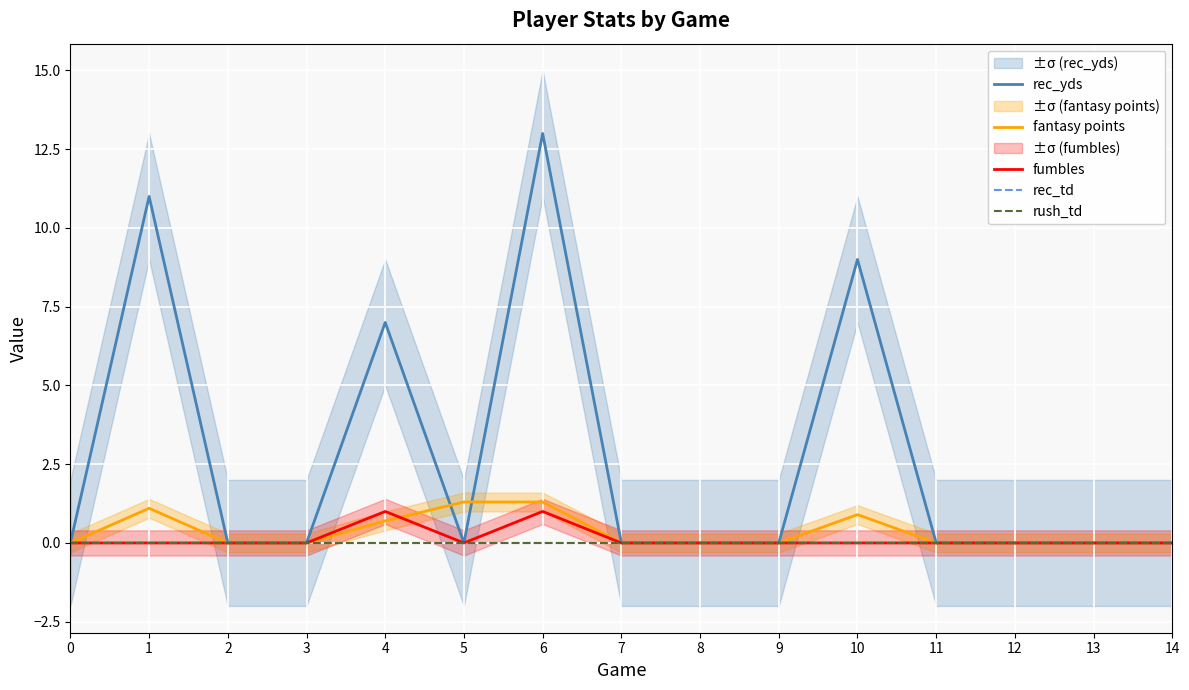

List the labels in order of rush_td value, largest first.

0, 1, 2, 3, 4, 5, 6, 7, 8, 9, 10, 11, 12, 13, 14